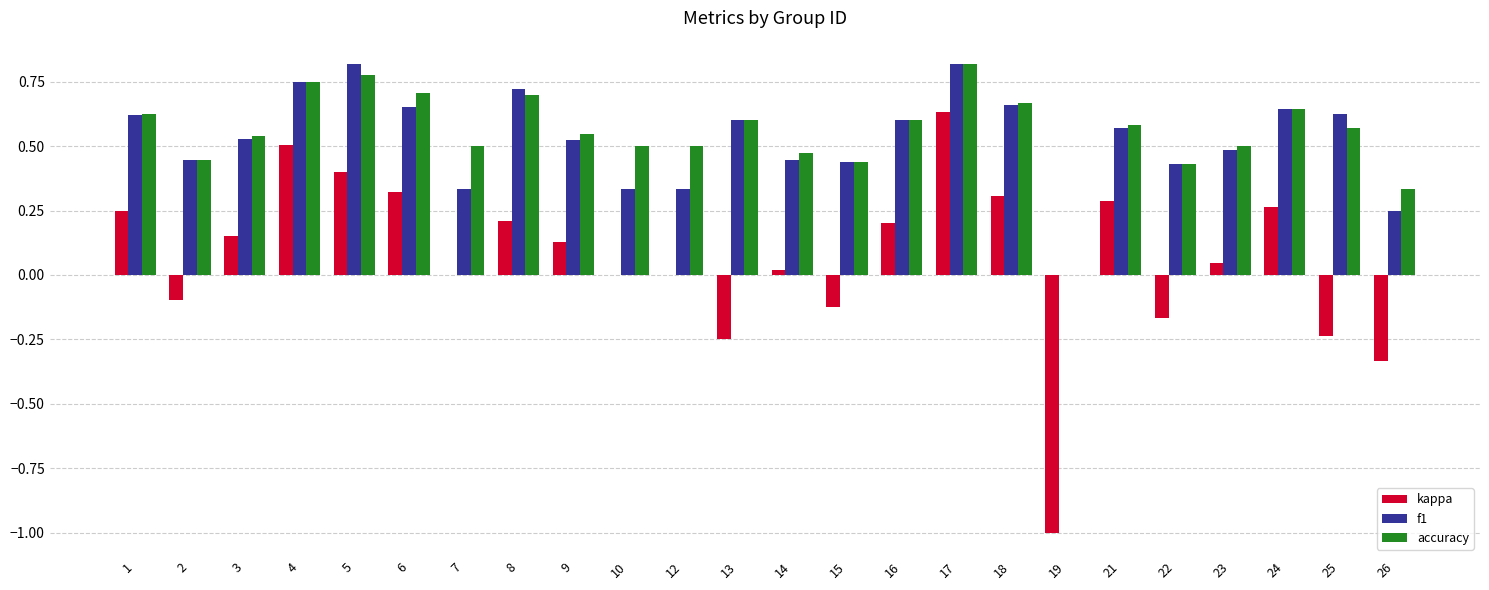

At which label does kappa reach its peak?

17